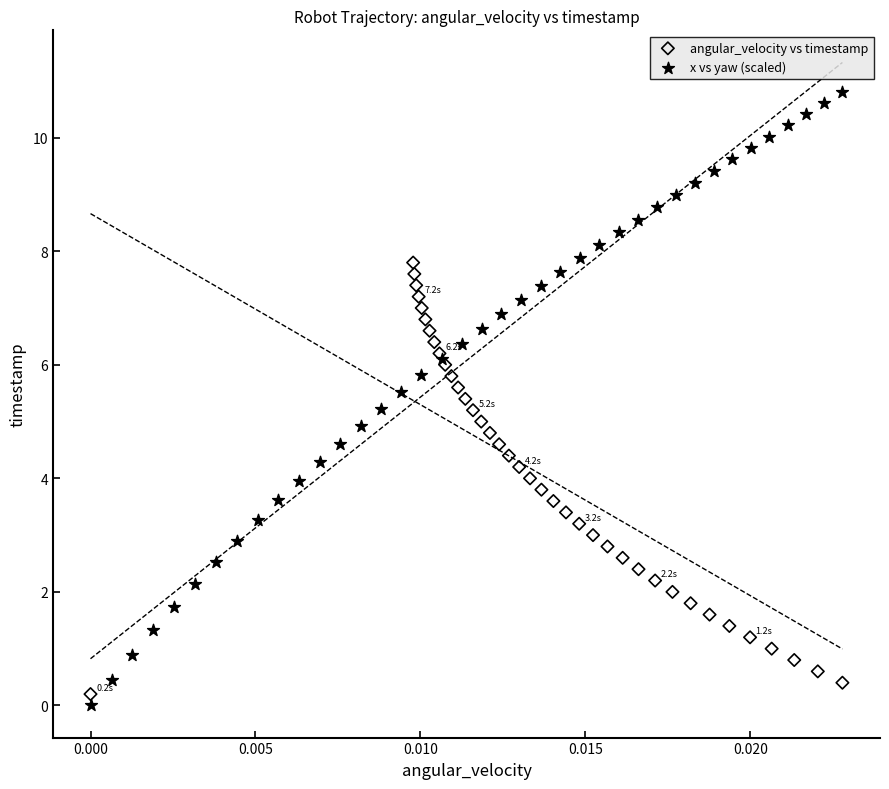

Which series reaches the minimum Y coordinate?

x vs yaw (scaled)